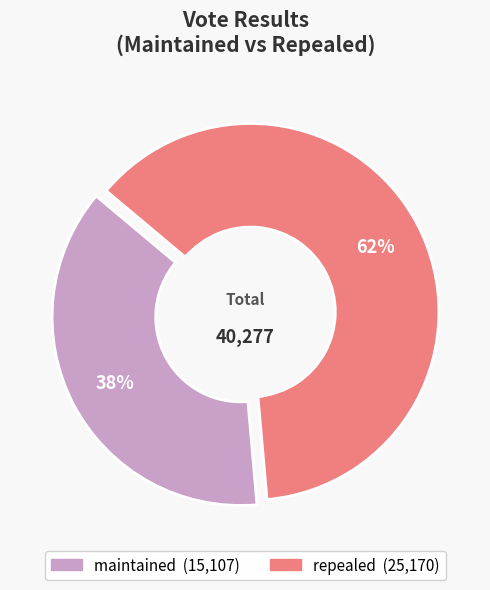

Is the sum of repealed and maintained greater than half?

Yes